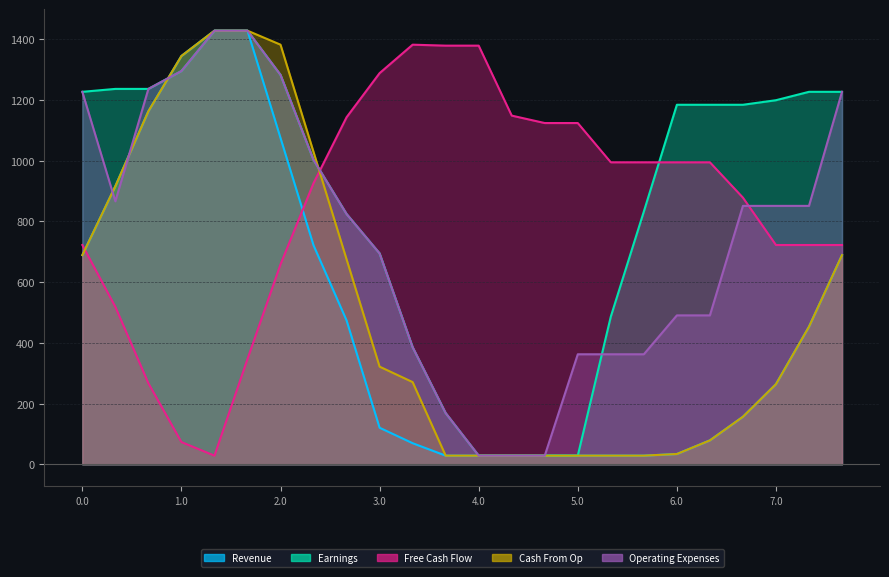

Where do Earnings and Free Cash Flow first cross each other?

2.1 and 2.2